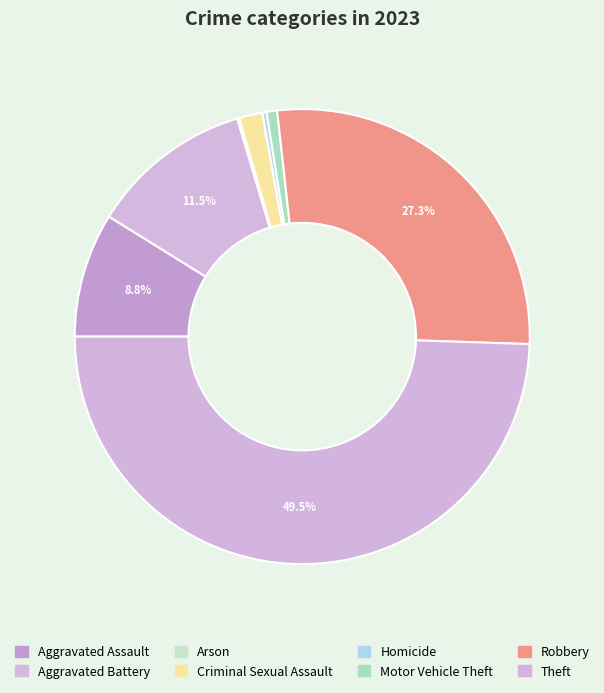

What is the smallest slice in the pie chart?

Arson